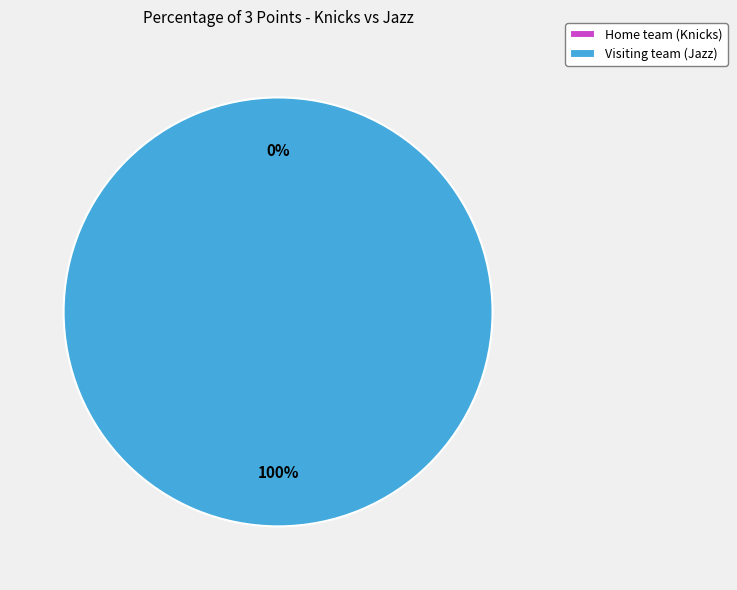

To the nearest percent, what is the average slice percentage?

50%